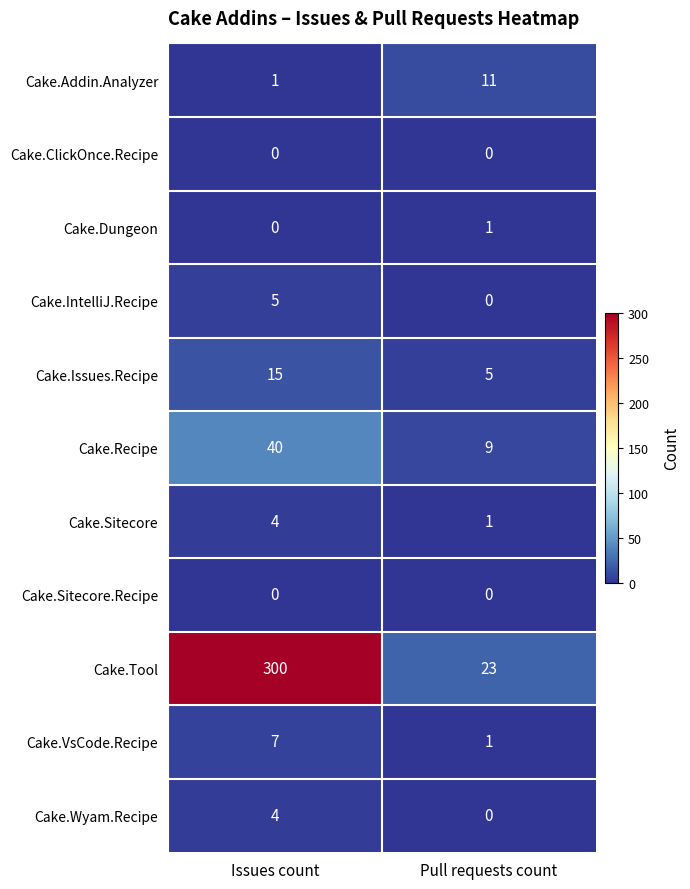

What is the average value of the Cake.VsCode.Recipe series?

4